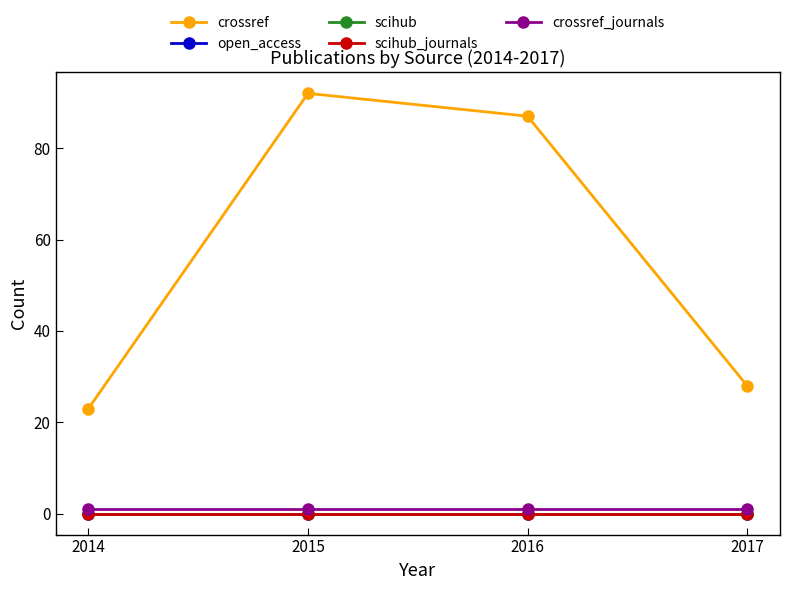

Which has a higher value, 2014 or 2015?

2015